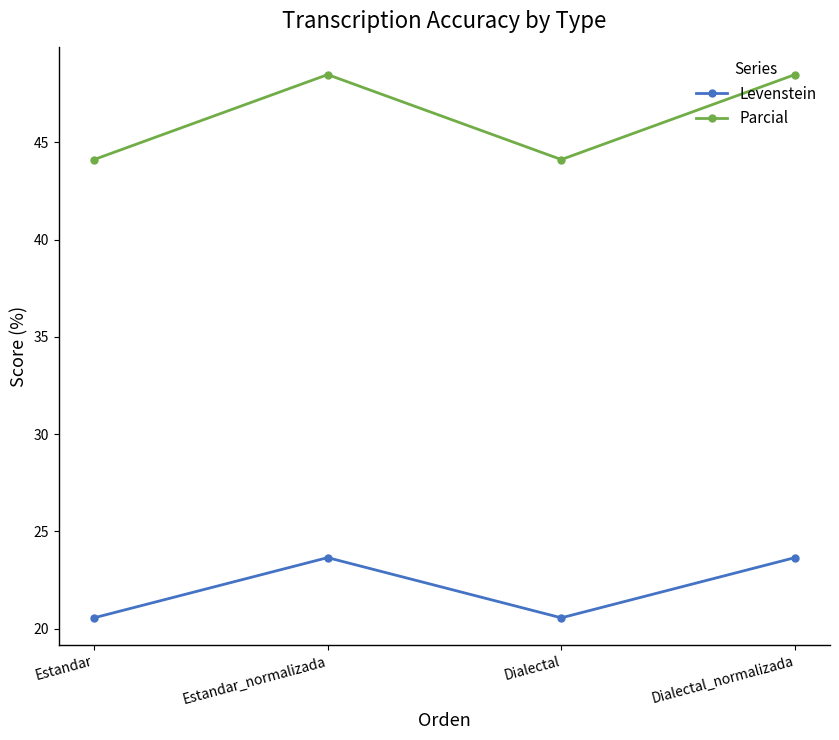

Which series has the largest total across all categories?

Parcial